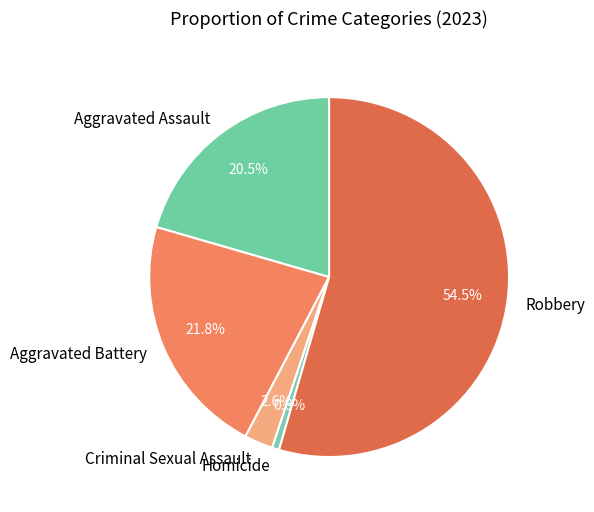

Rank the categories by value from highest to lowest.

Robbery, Aggravated Battery, Aggravated Assault, Criminal Sexual Assault, Homicide